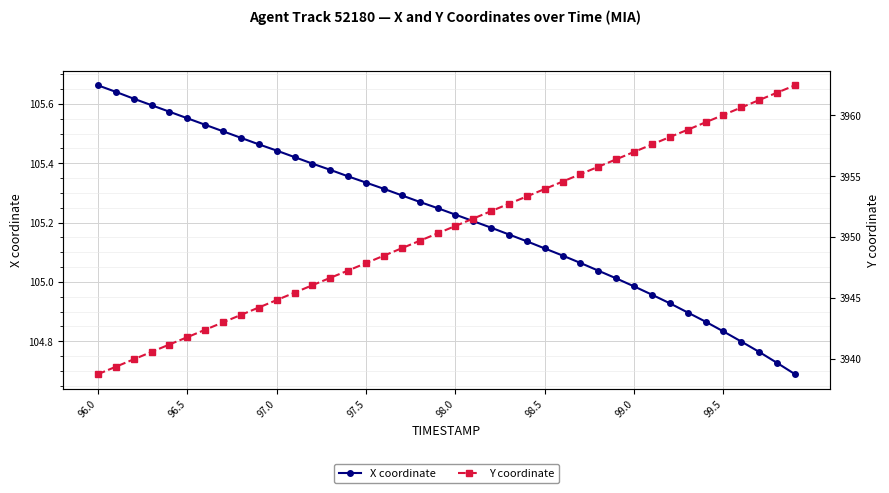

What position from the right is 31?

9